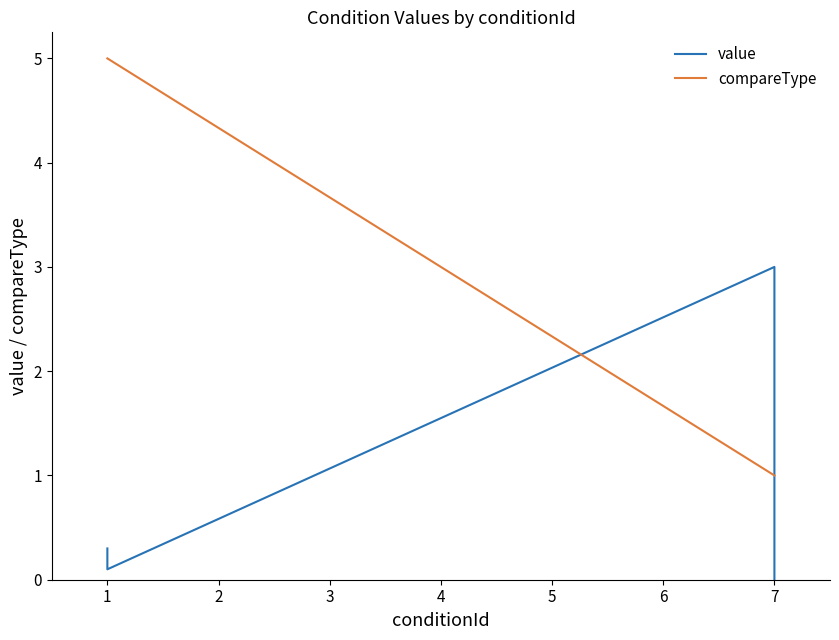

In value, how many points are lower than both neighbors (excluding endpoints)?

1